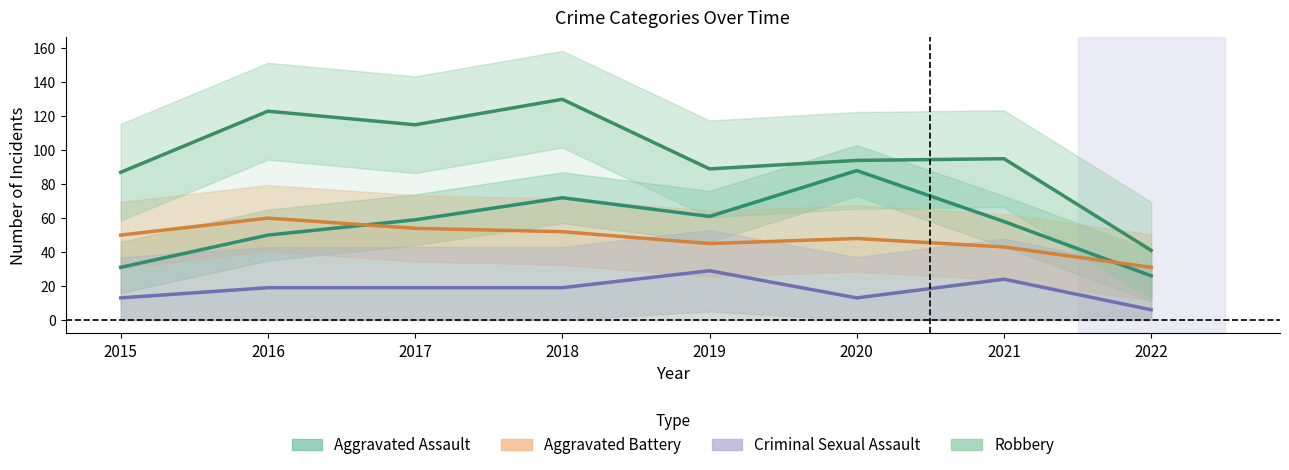

What is the value of the Aggravated Battery point at the 1st from the left?

50